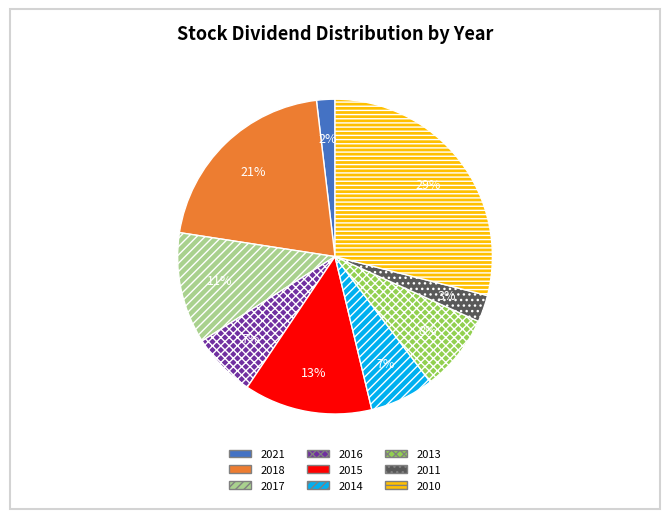

The 2017 slice represents 1% of the pie. True or false?

False